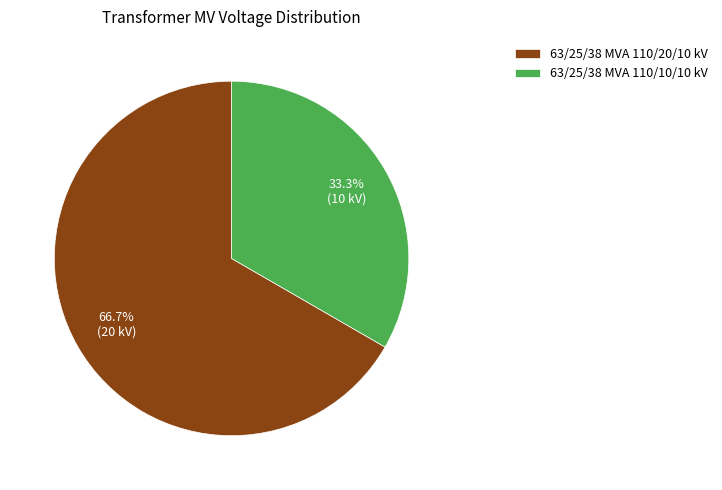

To the nearest percent, what is the combined percentage of 63/25/38 MVA 110/10/10 kV and 63/25/38 MVA 110/20/10 kV?

100%